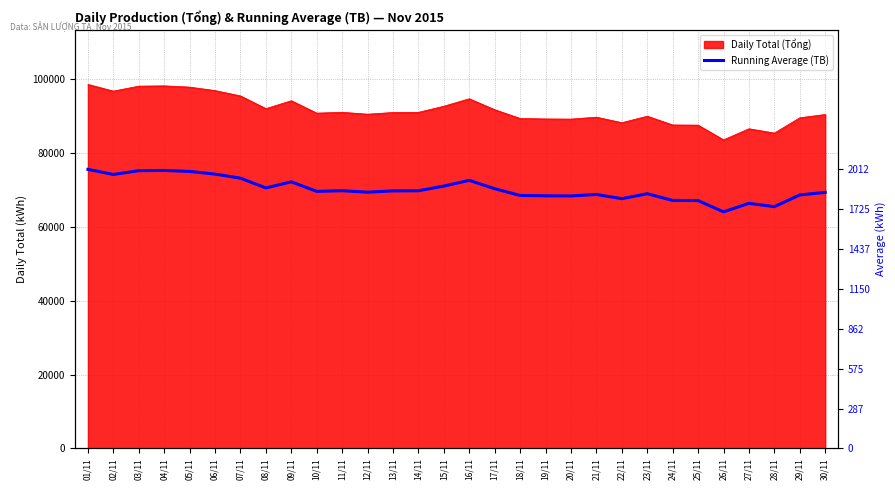

What is the change in value from 01/11 to 12/11?

-164.5